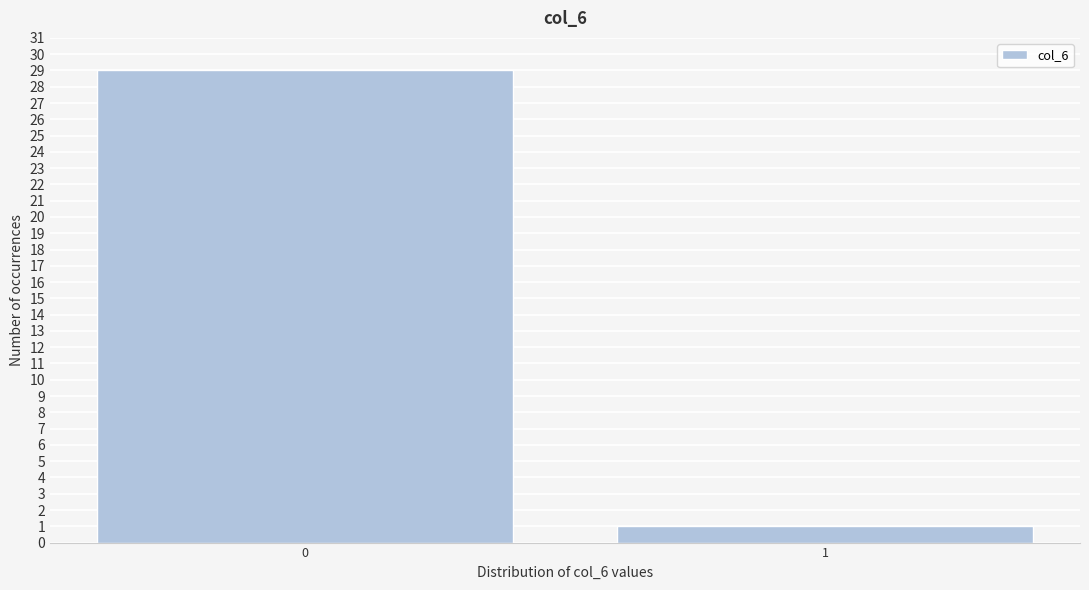

Reading left to right, what are all the values shown in this chart?

29	1